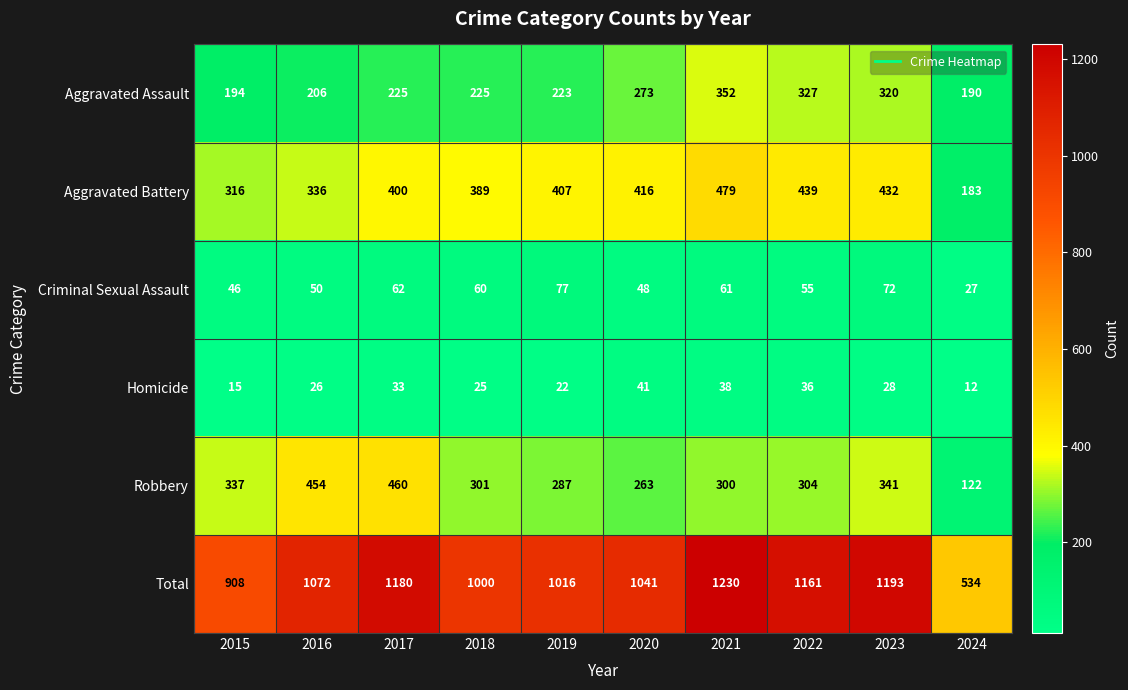

Rank the series by their maximum value, from lowest to highest.

Homicide, Criminal Sexual Assault, Aggravated Assault, Robbery, Aggravated Battery, Total